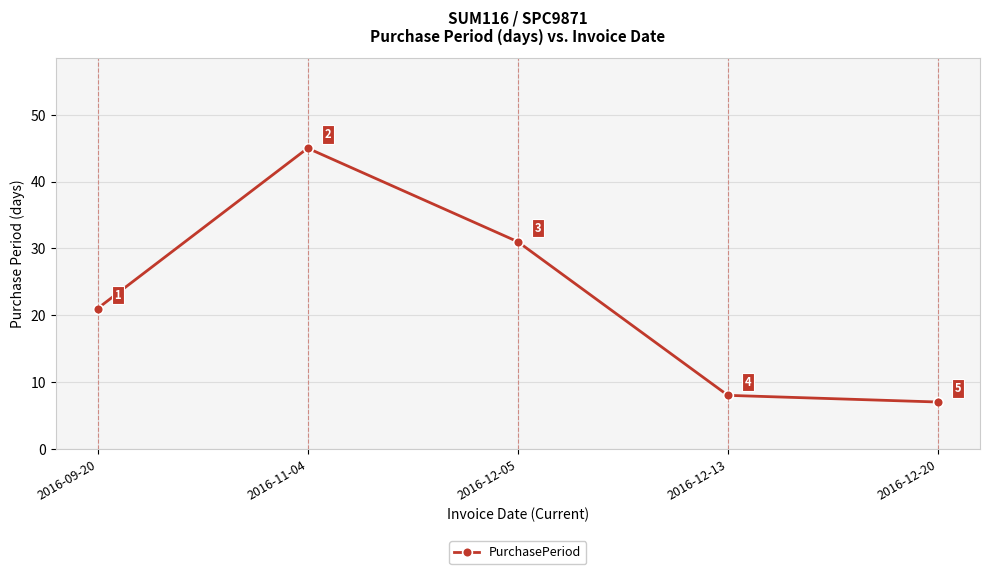

How many interior local peaks (higher than both neighbors) does the data have?

1